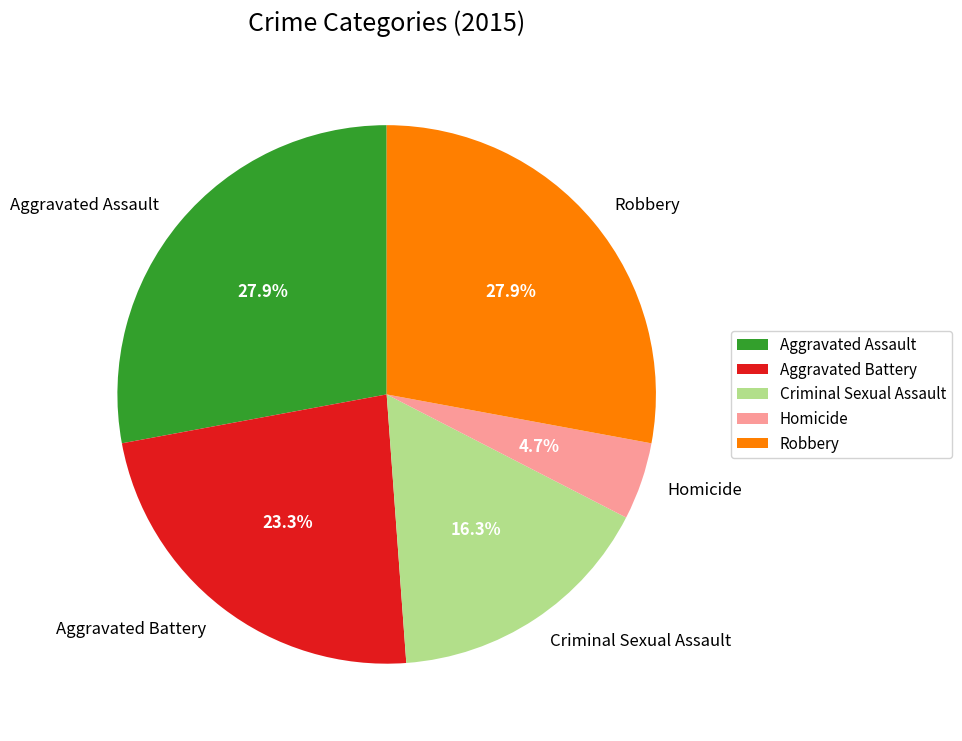

What is the smallest slice in the pie chart?

Homicide